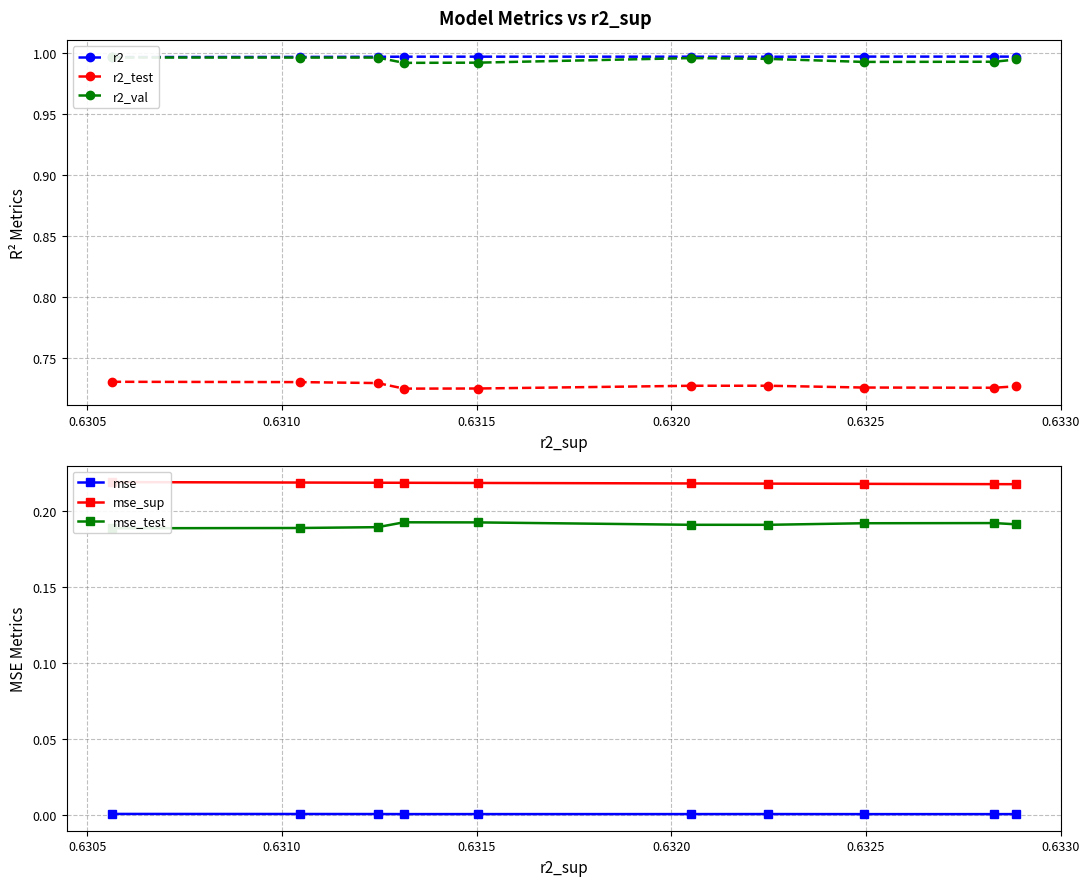

True or false: r2_test has more than 0 points higher than both neighbors.

True